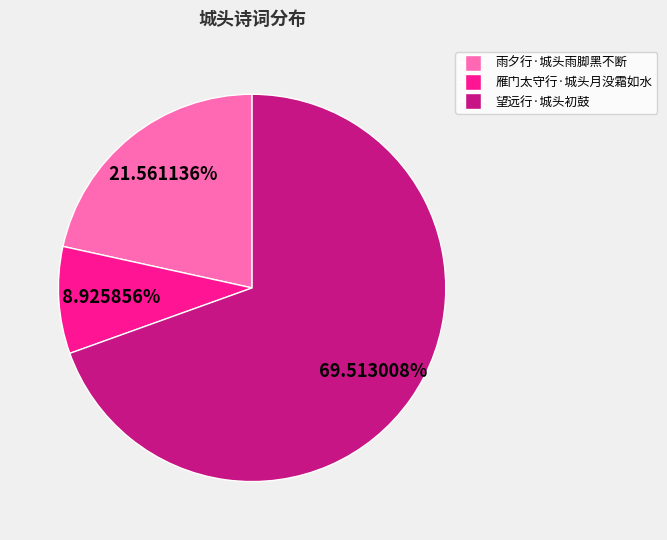

The 雁门太守行·城头月没霜如水 slice represents 9% of the pie. True or false?

True